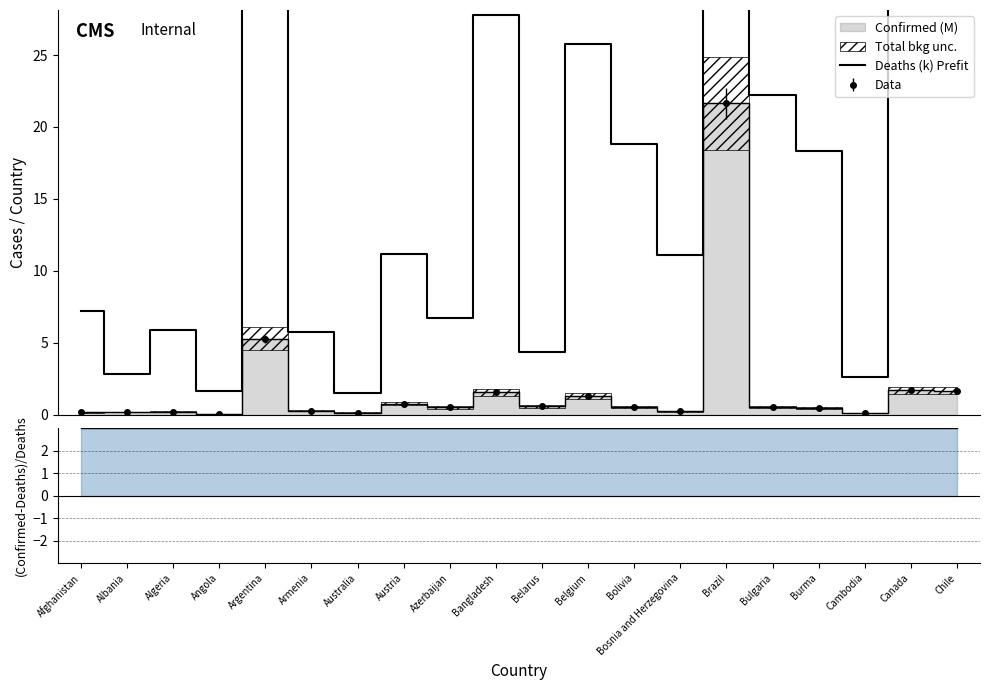

What is the ratio of the value at Belarus to the value at Bulgaria?

0.2